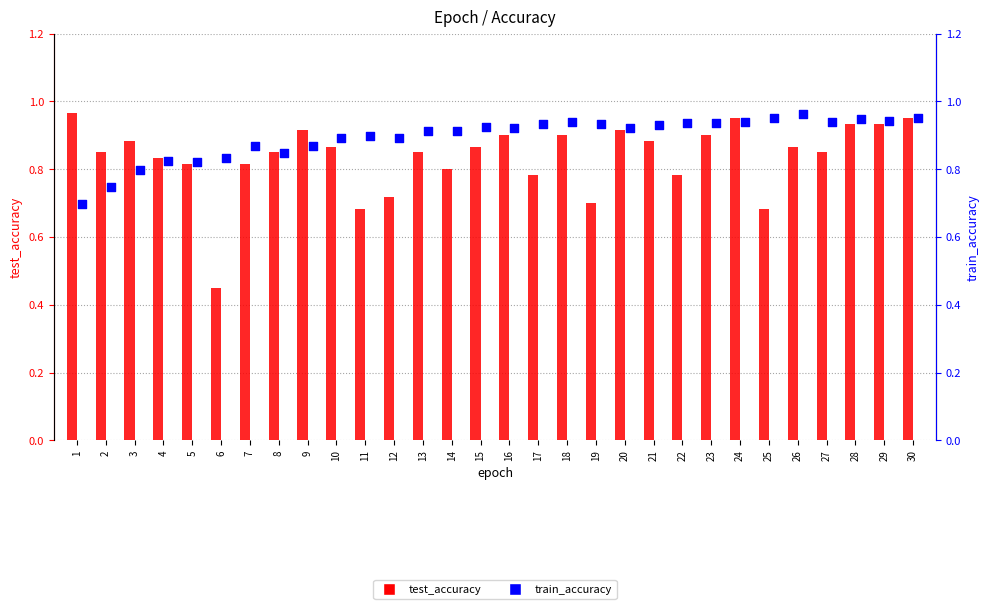

Is the value of train_accuracy at 15 greater than the value of test_accuracy at 30?

No